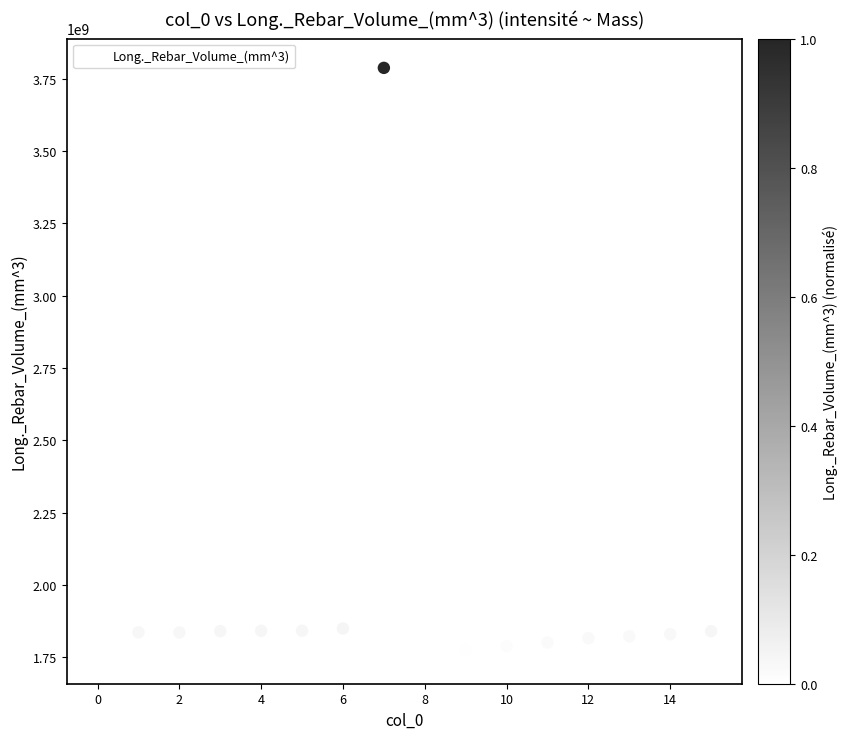

What is the range of Y values (max minus min)?

2027576903.2